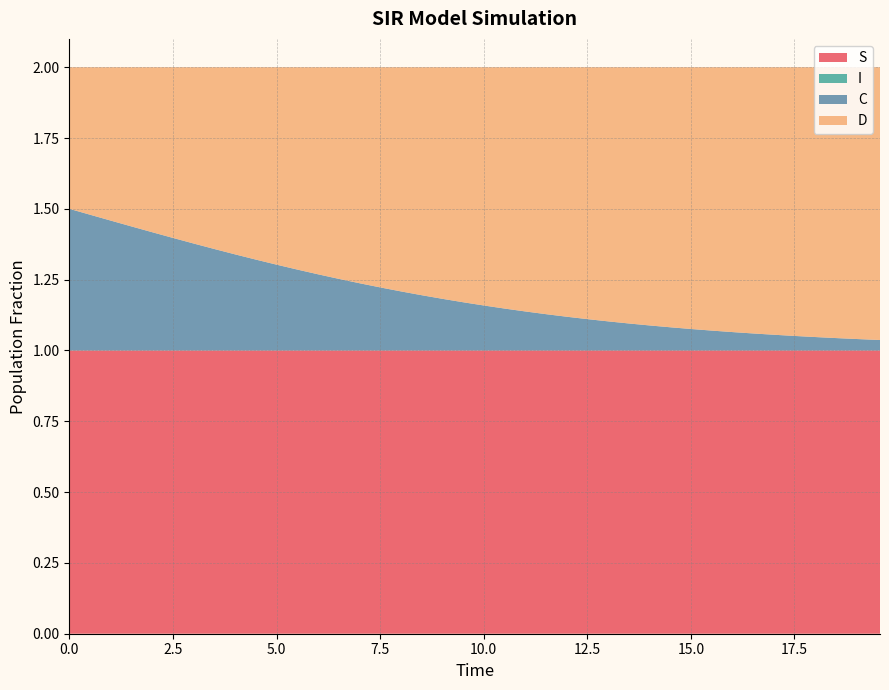

Reading left to right, extract all data points from this chart.

S: 0=1.0	1=1.0	2=1.0	3=1.0	4=1.0	5=1.0	6=1.0	7=1.0	8=1.0	9=1.0	10=1.0	11=1.0	12=1.0	13=1.0	14=1.0	15=1.0	16=1.0	17=1.0	18=1.0	19=1.0	20=1.0	21=1.0	22=1.0	23=1.0	24=1.0	25=1.0	26=1.0	27=1.0	28=1.0	29=1.0	30=1.0	31=1.0	32=1.0	33=1.0	34=1.0	35=1.0	36=1.0	37=1.0	38=1.0	39=1.0
I: 0=0.0	1=0.0	2=0.0	3=0.0	4=0.0	5=0.0	6=0.0	7=0.0	8=0.0	9=0.0	10=0.0	11=0.0	12=0.0	13=0.0	14=0.0	15=0.0	16=0.0	17=0.0	18=0.0	19=0.0	20=0.0	21=0.0	22=0.0	23=0.0	24=0.0	25=0.0	26=0.0	27=0.0	28=0.0	29=0.0	30=0.0	31=0.0	32=0.0	33=0.0	34=0.0	35=0.0	36=0.0	37=0.0	38=0.0	39=0.0
C: 0=0.5	1=0.5	2=0.5	3=0.4	4=0.4	5=0.4	6=0.4	7=0.4	8=0.3	9=0.3	10=0.3	11=0.3	12=0.3	13=0.3	14=0.2	15=0.2	16=0.2	17=0.2	18=0.2	19=0.2	20=0.2	21=0.1	22=0.1	23=0.1	24=0.1	25=0.1	26=0.1	27=0.1	28=0.1	29=0.1	30=0.1	31=0.1	32=0.1	33=0.1	34=0.1	35=0.1	36=0.0	37=0.0	38=0.0	39=0.0
D: 0=0.5	1=0.5	2=0.5	3=0.6	4=0.6	5=0.6	6=0.6	7=0.6	8=0.7	9=0.7	10=0.7	11=0.7	12=0.7	13=0.7	14=0.8	15=0.8	16=0.8	17=0.8	18=0.8	19=0.8	20=0.8	21=0.9	22=0.9	23=0.9	24=0.9	25=0.9	26=0.9	27=0.9	28=0.9	29=0.9	30=0.9	31=0.9	32=0.9	33=0.9	34=0.9	35=0.9	36=1.0	37=1.0	38=1.0	39=1.0